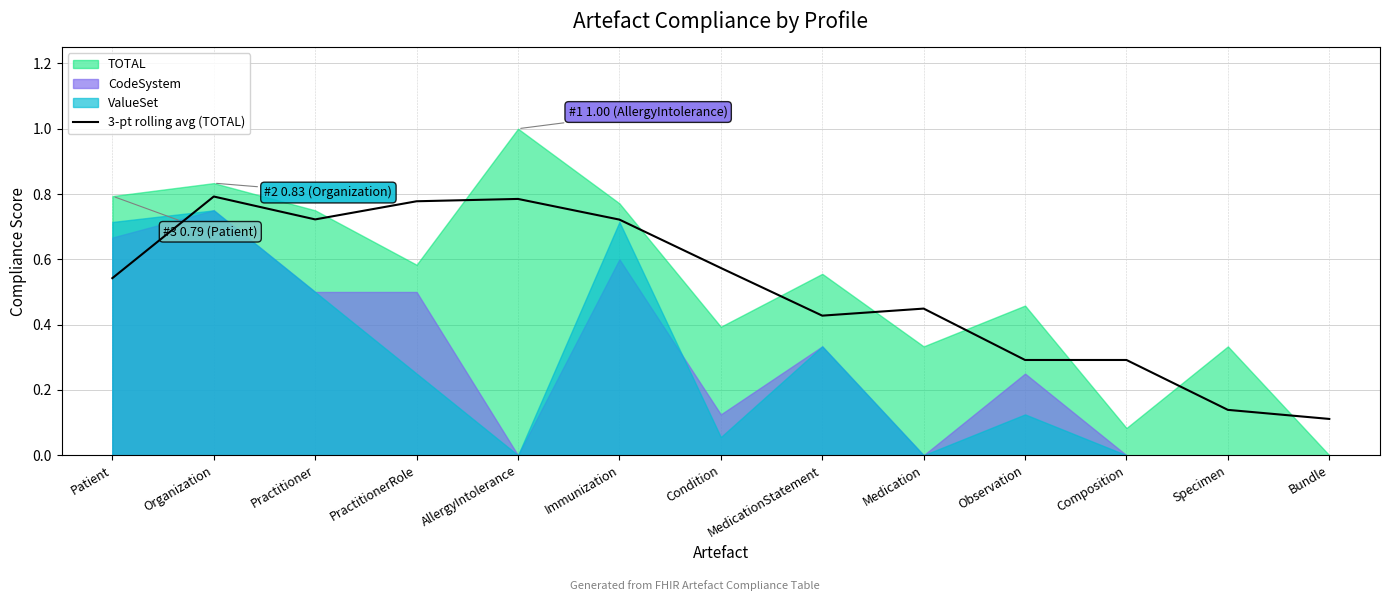

Which has a higher value, Observation or MedicationStatement?

MedicationStatement